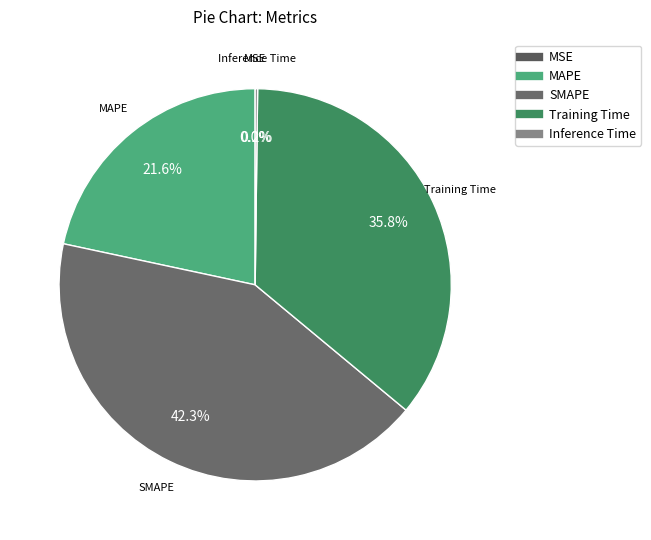

What portion of the pie excludes Training Time?

64.2%